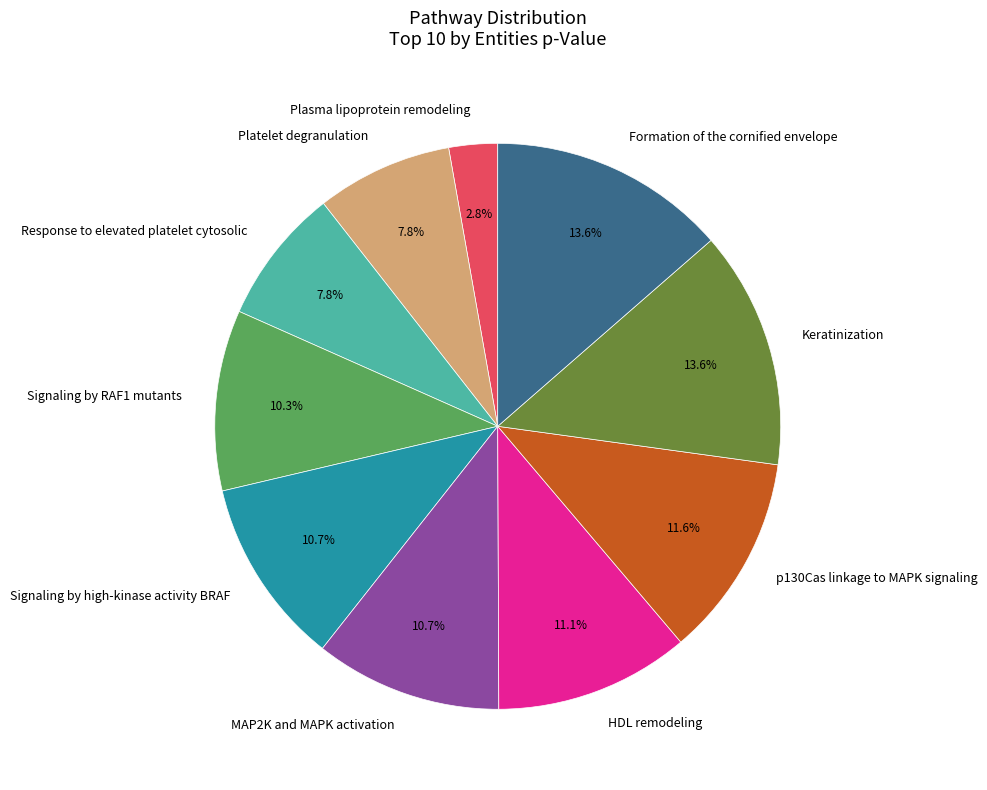

What is the smallest slice in the pie chart?

Plasma lipoprotein remodeling